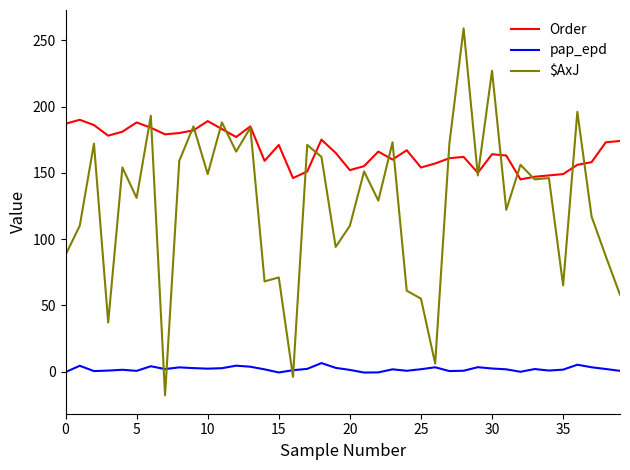

Which series has the largest range (max minus min)?

$AxJ